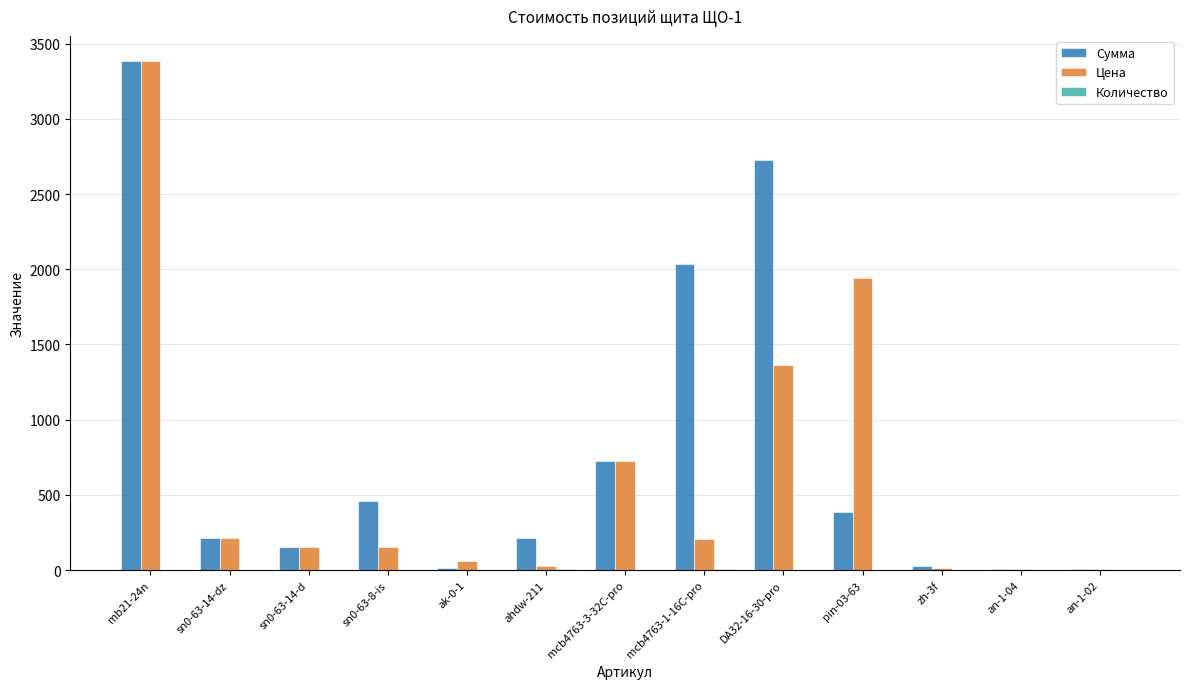

What is the greatest value displayed?

3382.9